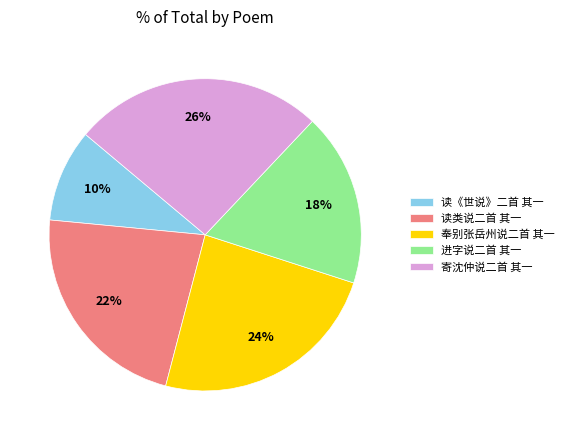

To the nearest percent, what percentage of the pie is 读类说二首 其一?

22%